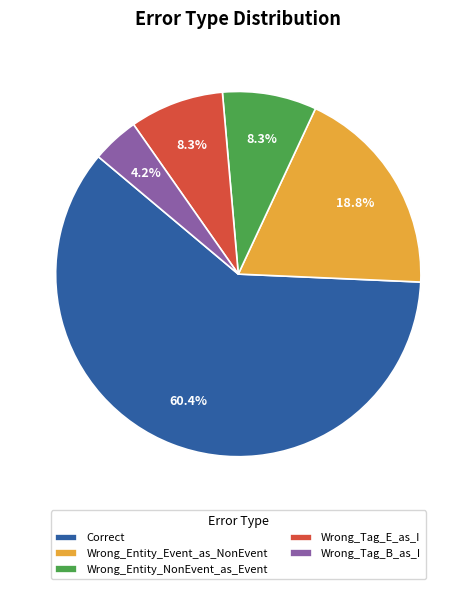

What is the smallest slice in the pie chart?

Wrong_Tag_B_as_I